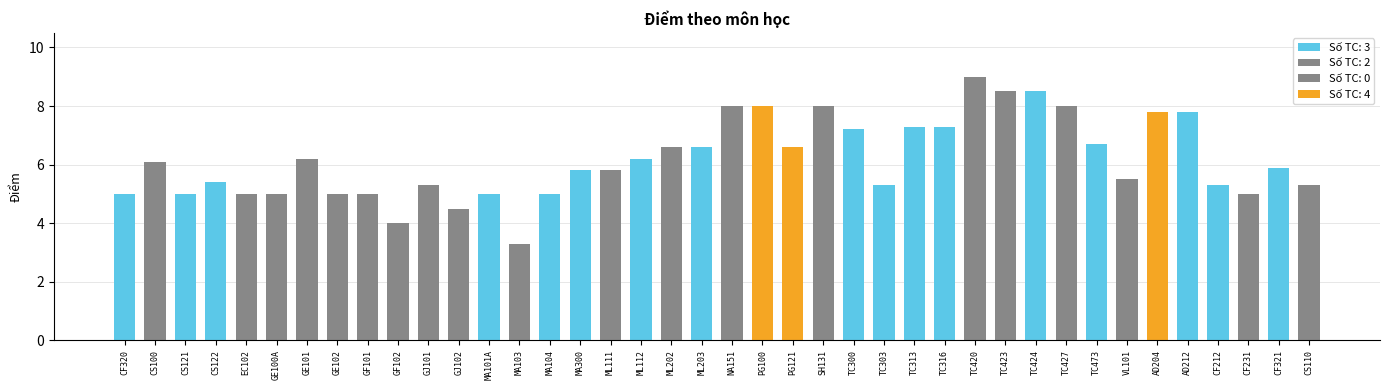

Which label corresponds to the largest value in the chart?

TC420